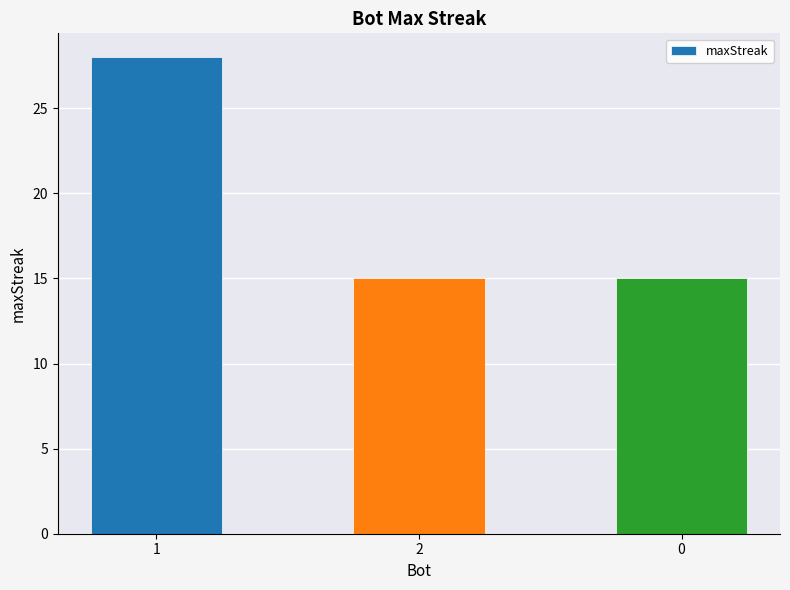

How many bars are there in total?

3